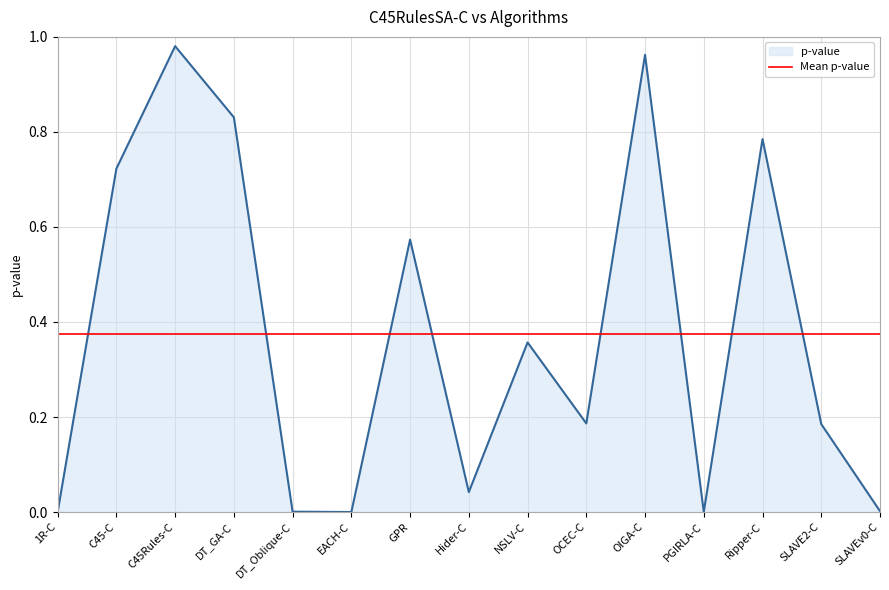

What position from the right is OIGA-C?

5